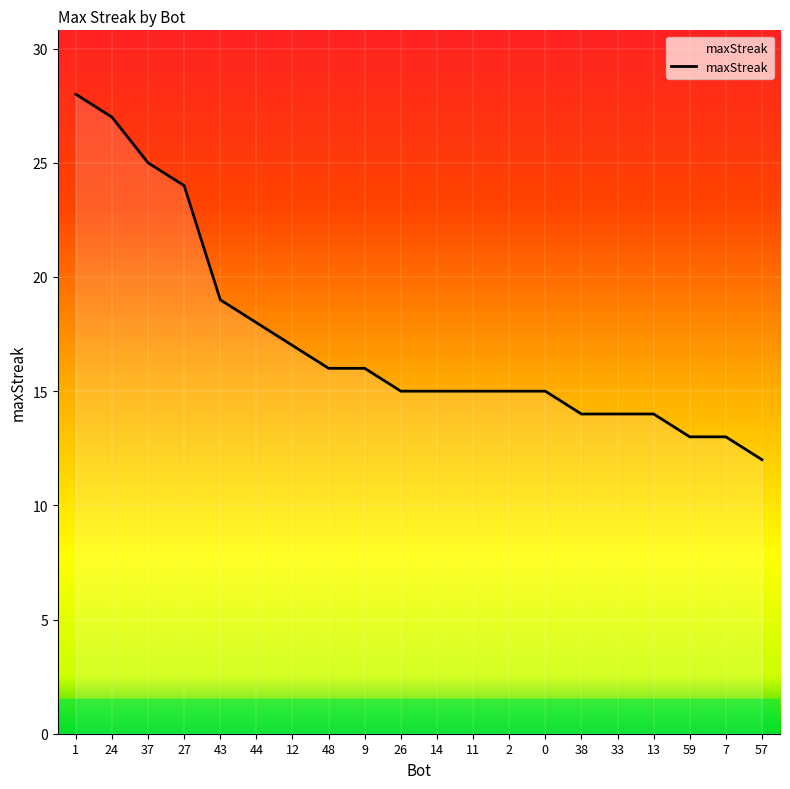

What is the greatest value displayed?

28